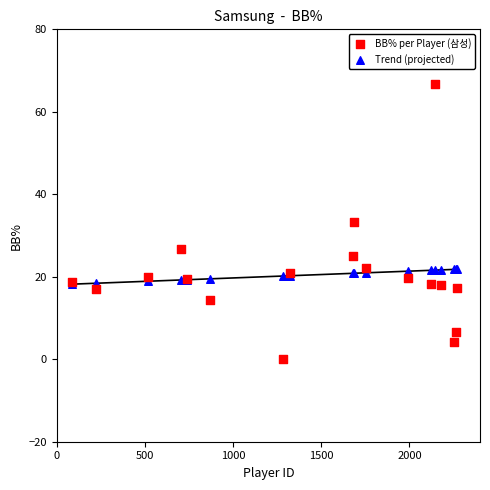

What are all the series names shown in the legend?

BB% per Player (삼성), Trend (projected)